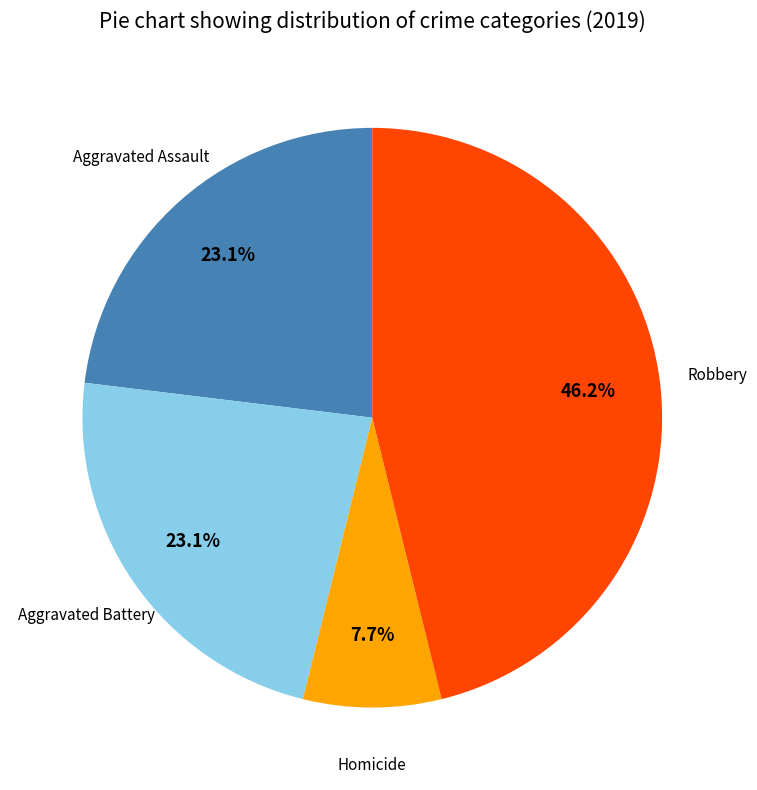

Does any single category account for the majority?

No